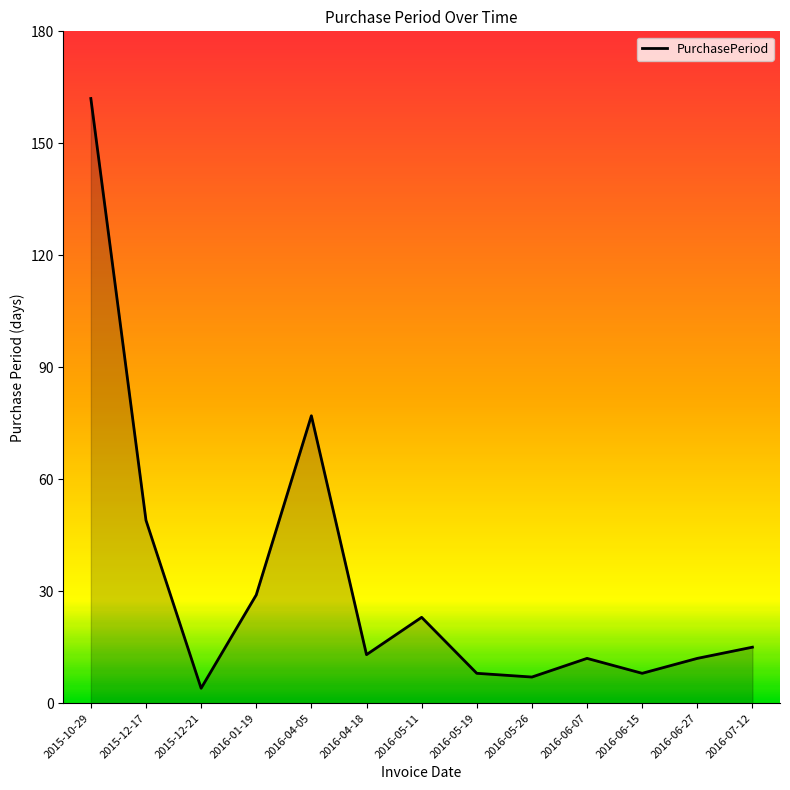

What is the change in value from 2016-05-11 to 2016-05-19?

-15